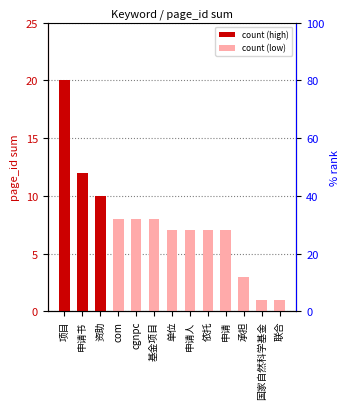

Between com and 项目, which is larger?

项目